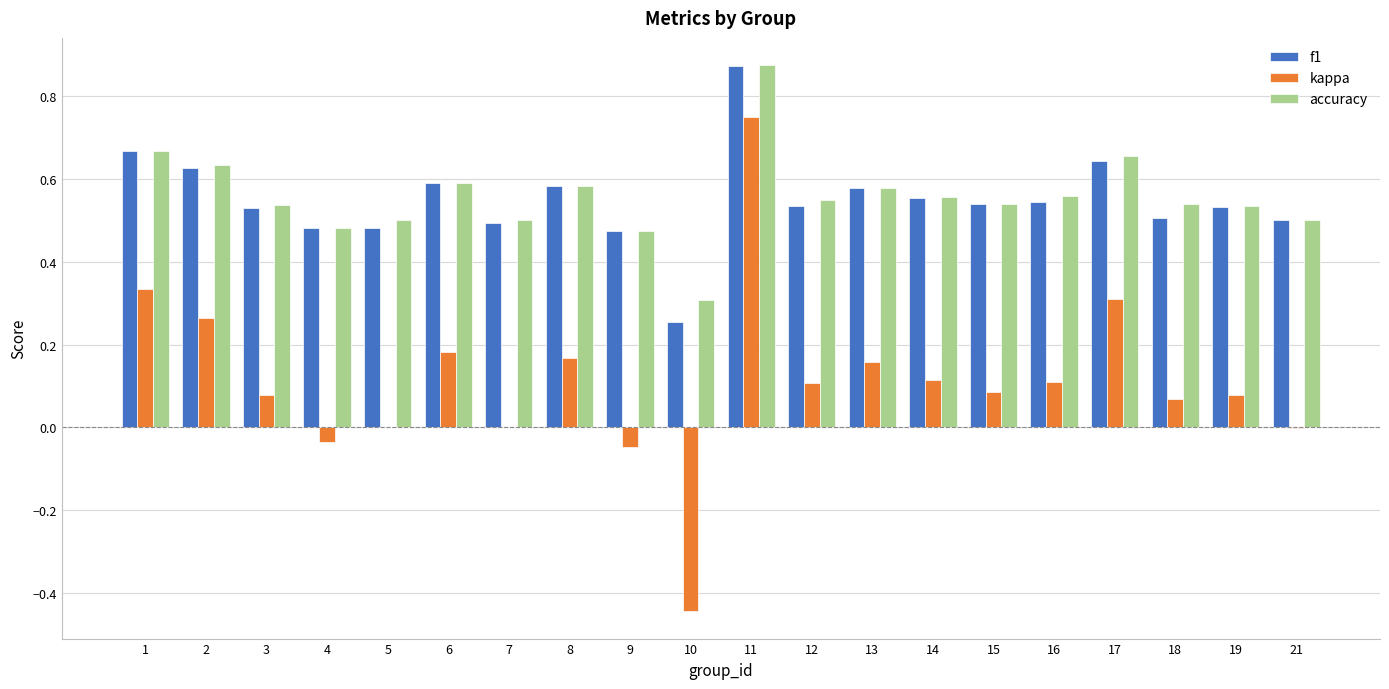

True or false: kappa has a value of 0.1 at 14.

True